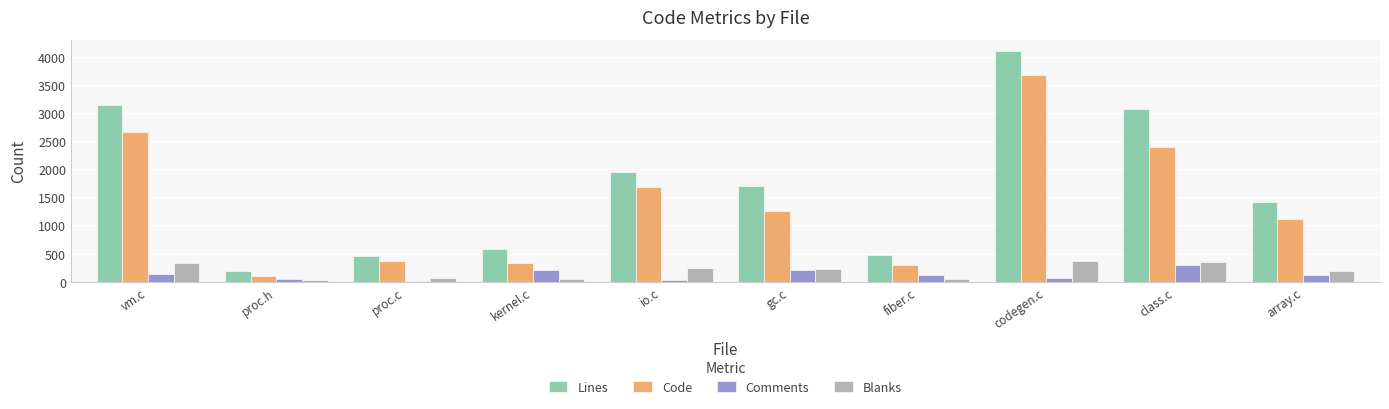

Are the bars horizontal?

No